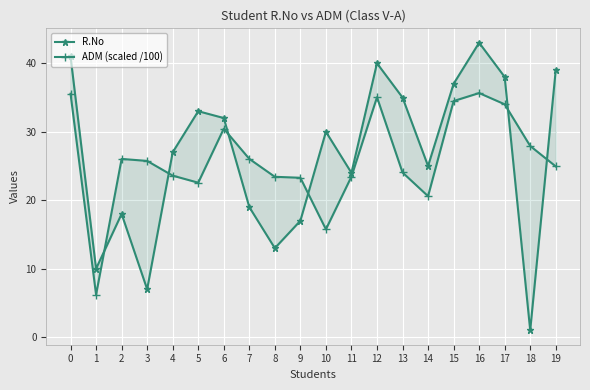

Where do ADM (scaled /100) and R.No first cross each other?

1 and 2